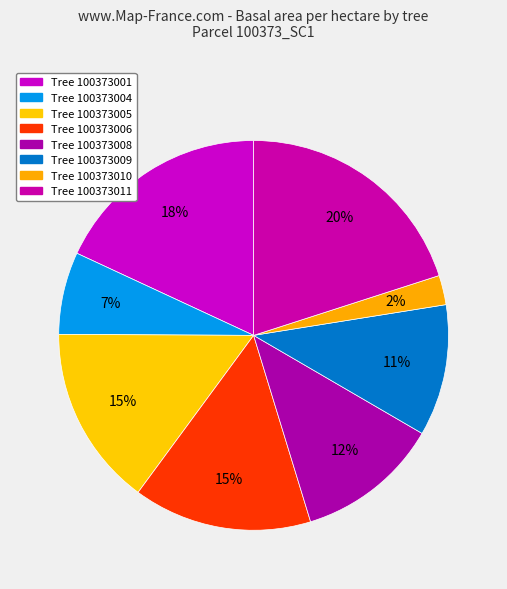

How many segments does this pie chart have?

8